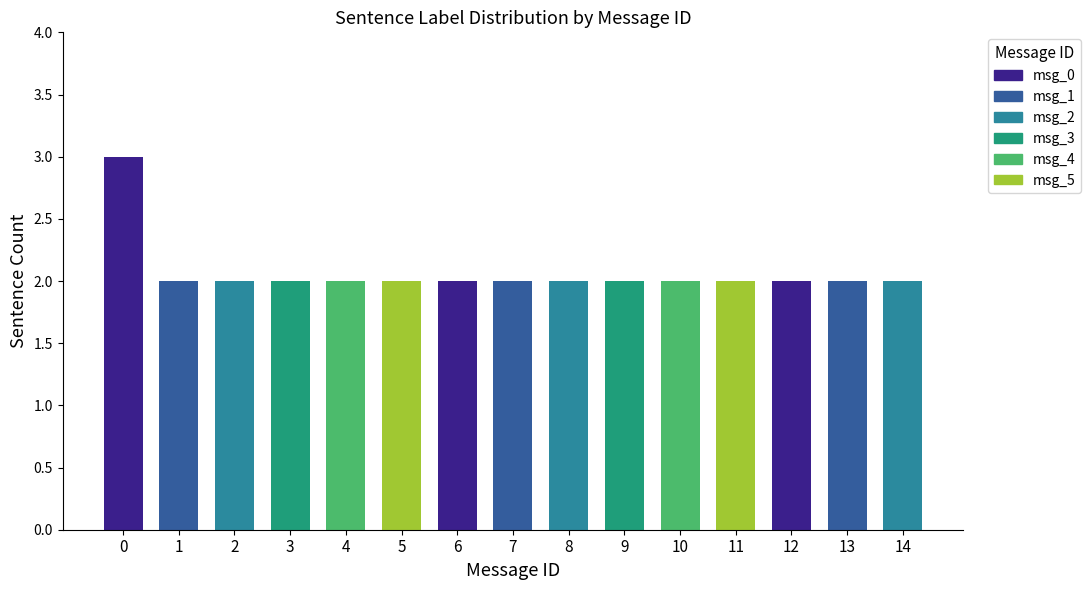

Which has a higher value, 13 or 6?

13